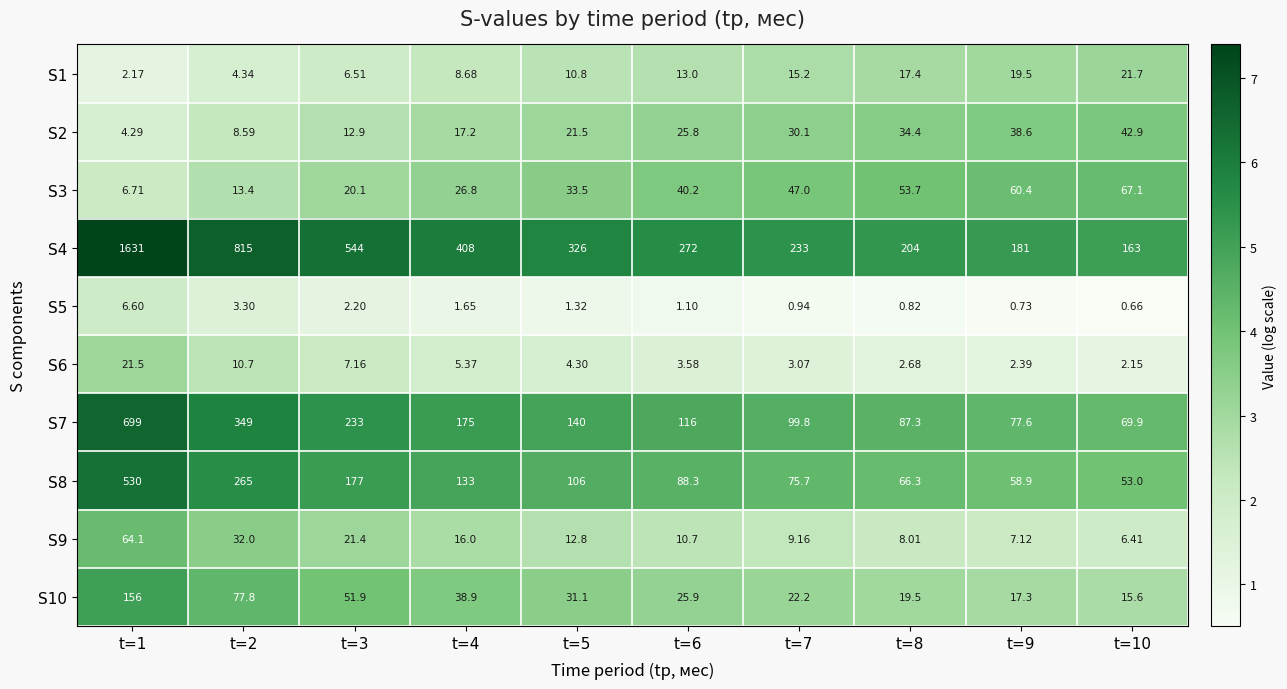

List the series in order of their peak value, lowest first.

S5, S6, S1, S2, S9, S3, S10, S8, S7, S4